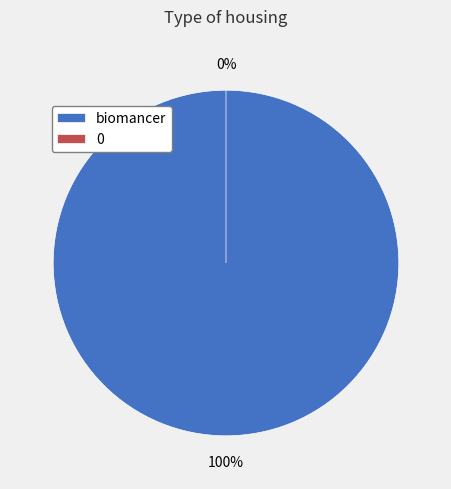

To the nearest percent, what percentage of the pie is biomancer?

100%